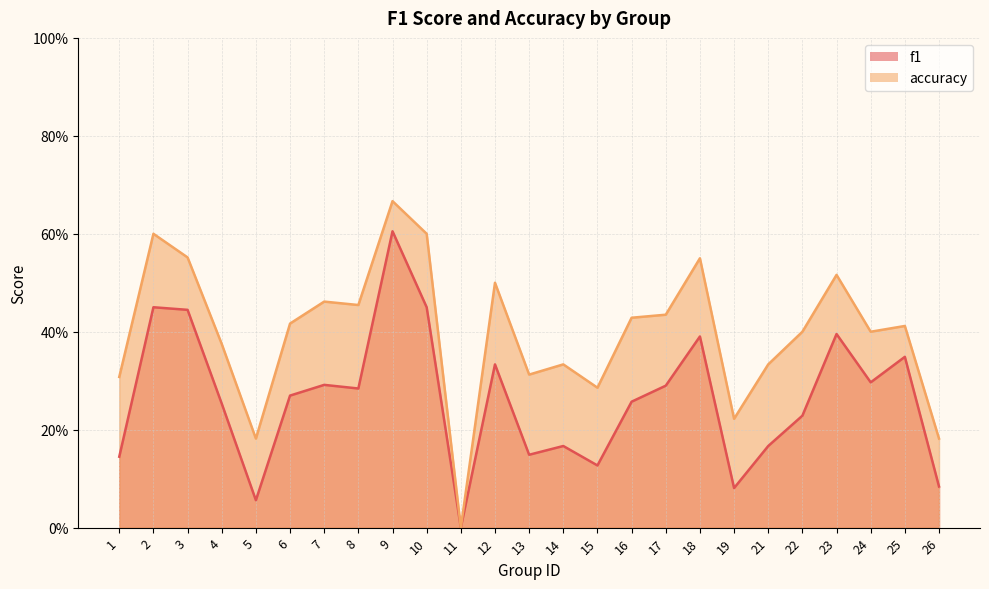

Rank the categories by accuracy value from highest to lowest.

9, 2, 10, 3, 18, 23, 12, 7, 8, 17, 16, 6, 25, 22, 24, 4, 14, 21, 13, 1, 15, 19, 5, 26, 11